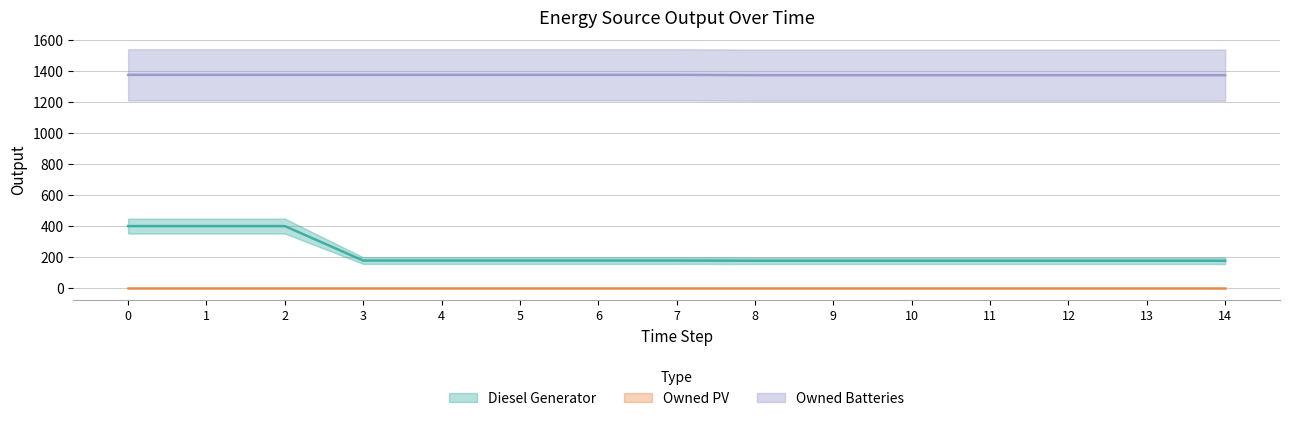

What is the sum of the Diesel Generator values at 3 and 13?

355